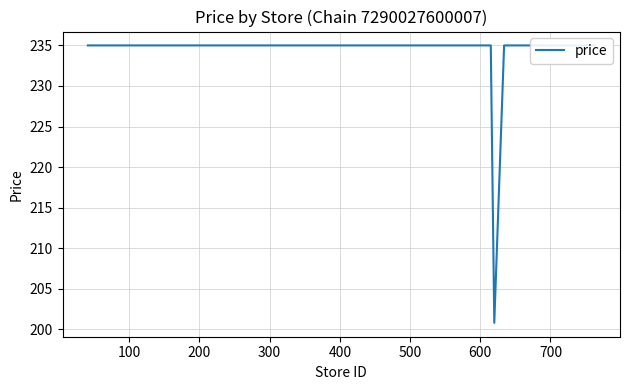

True or false: the data shows 363.3 at 11.

False